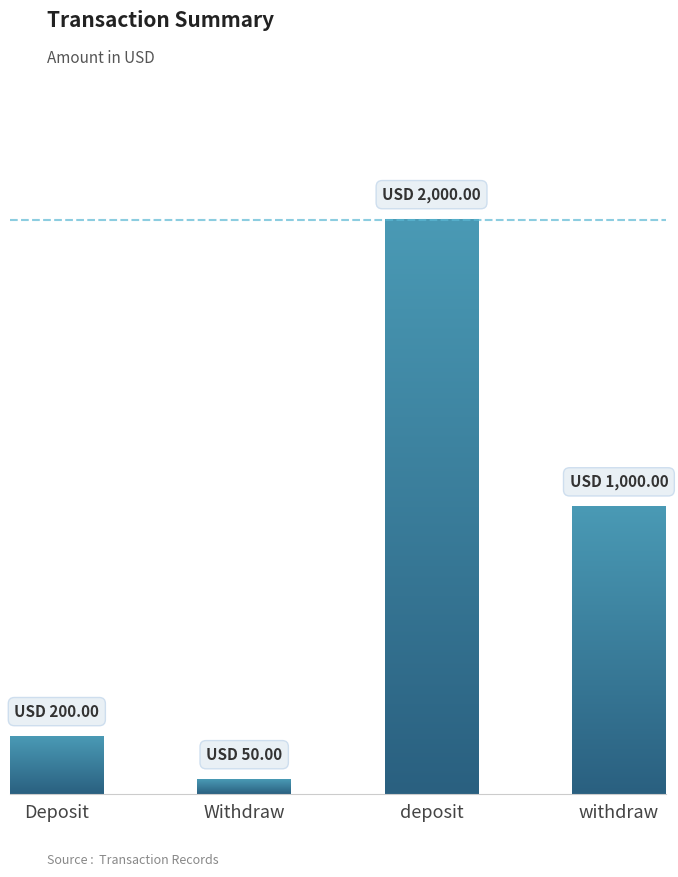

What is the minimum value shown in the chart?

50